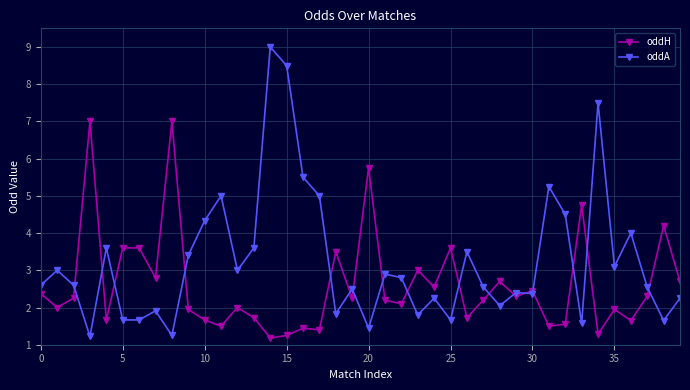

Which series has the largest range (max minus min)?

oddA